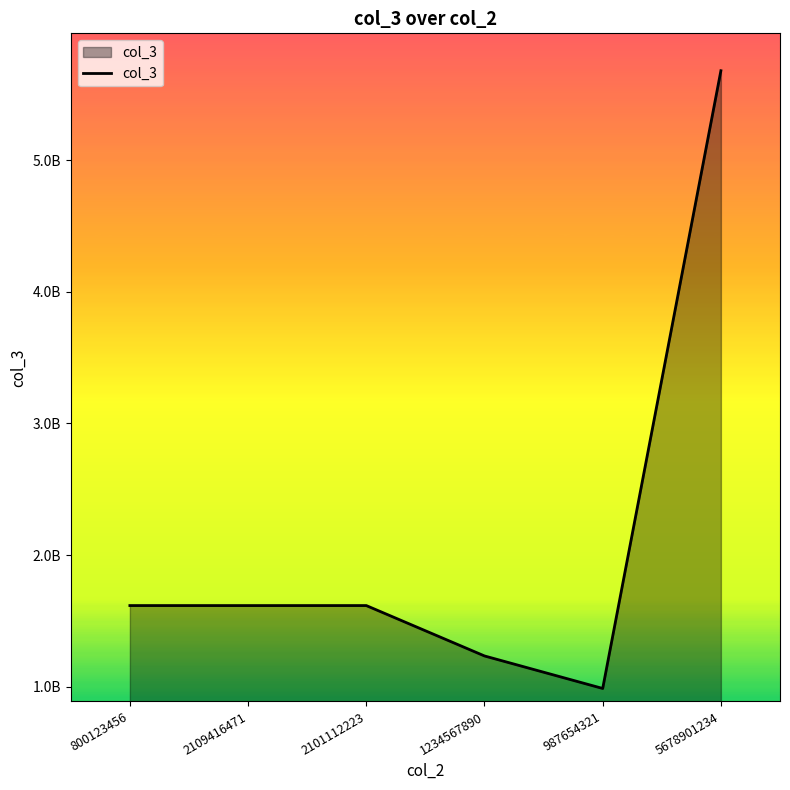

What is the difference between the second highest and minimum values?

629552597